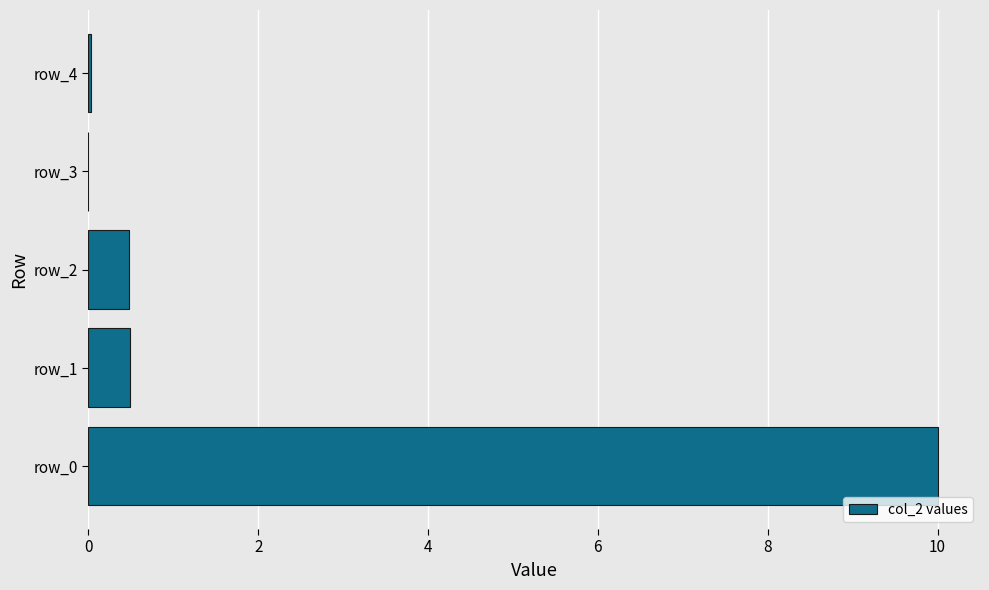

What is the sum of the values at row_2 and row_0?

10.5